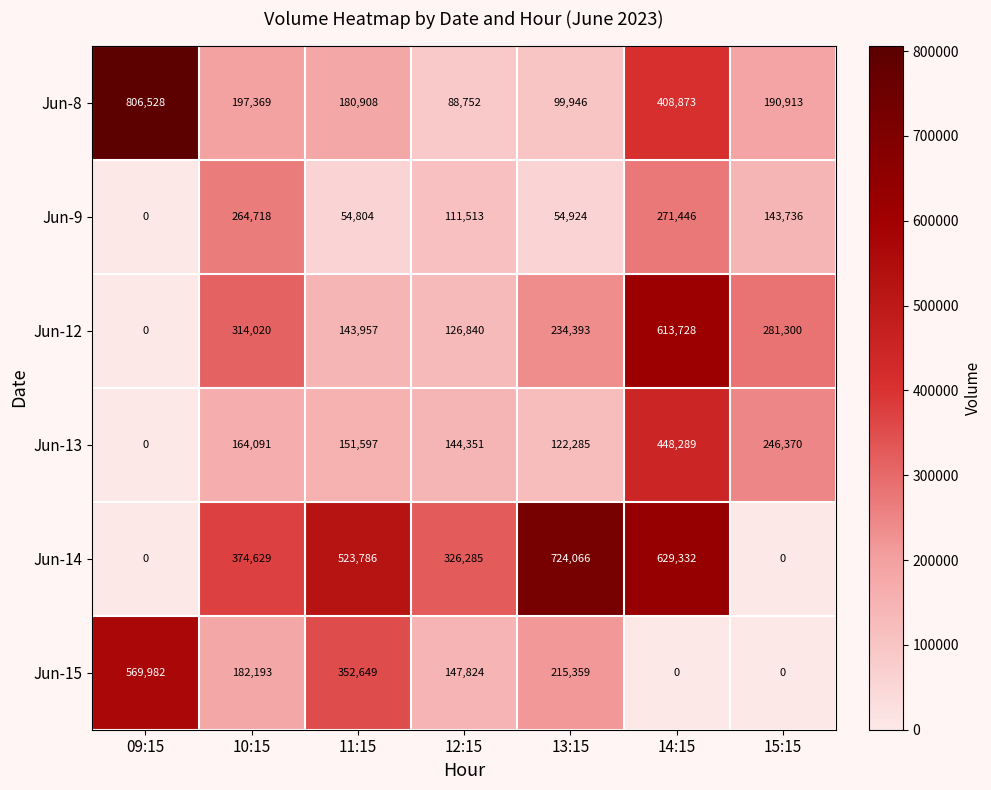

The value of Jun-12 at 09:15 is 188395. True or false?

False